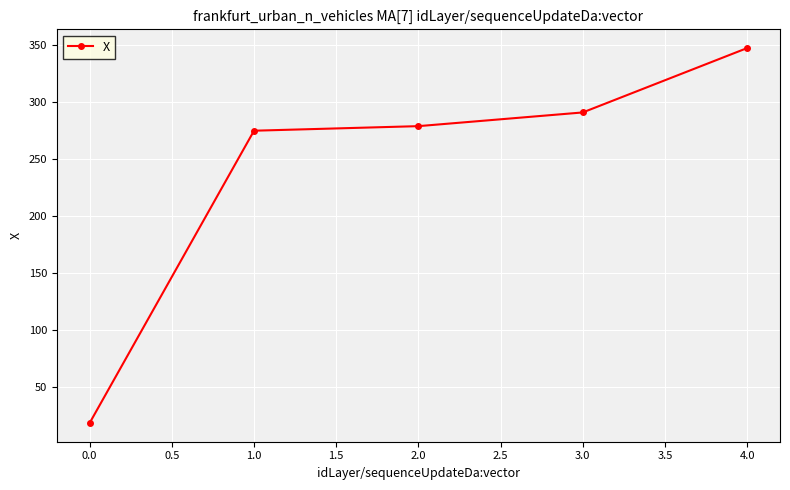

Is it true that the value at 4.0 is 592.8?

False